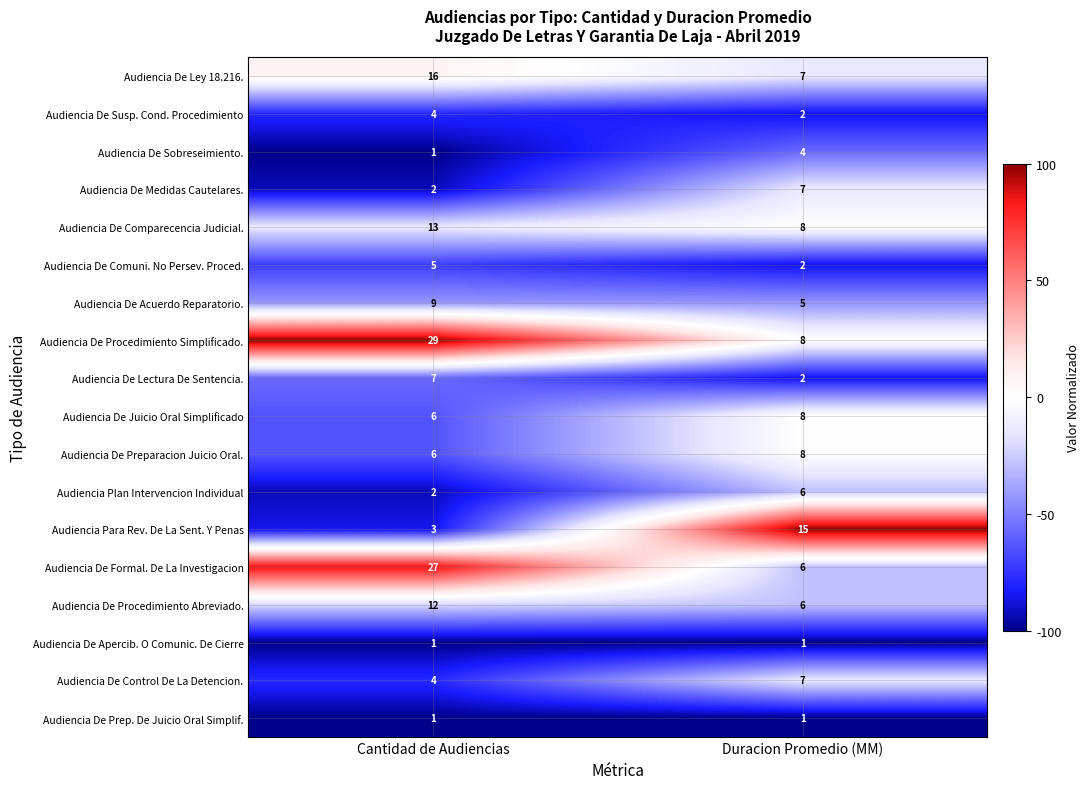

Rank the categories by Audiencia Para Rev. De La Sent. Y Penas value from lowest to highest.

Cantidad de Audiencias, Duracion Promedio (MM)